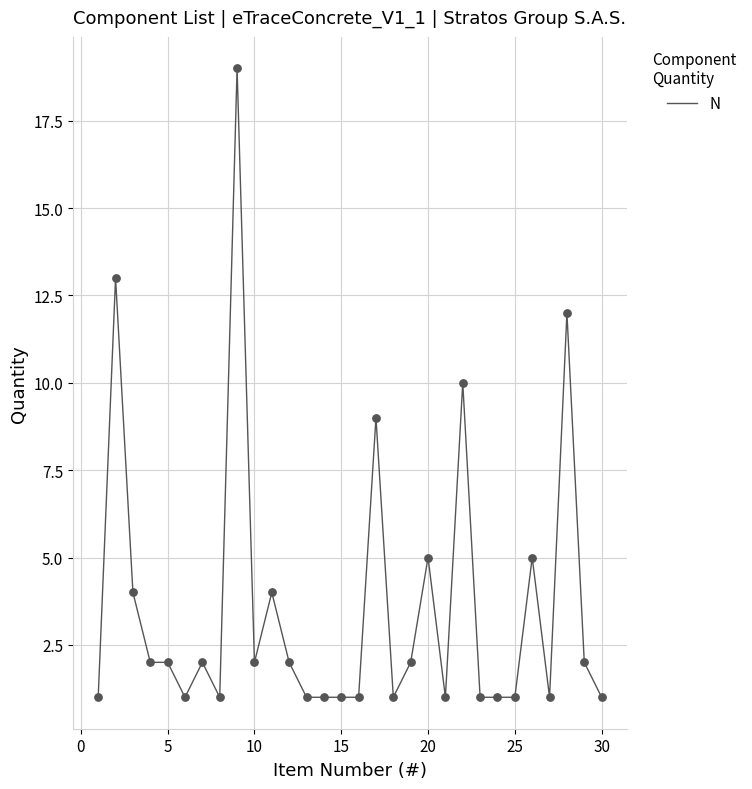

What is the greatest value displayed?

19